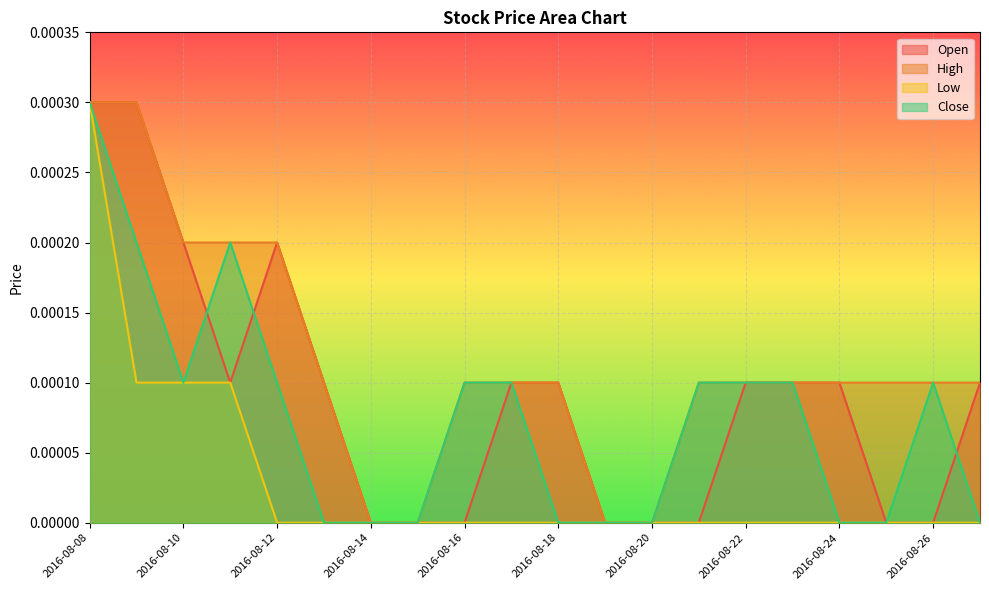

List the series in order of their peak value, lowest first.

Open, High, Low, Close